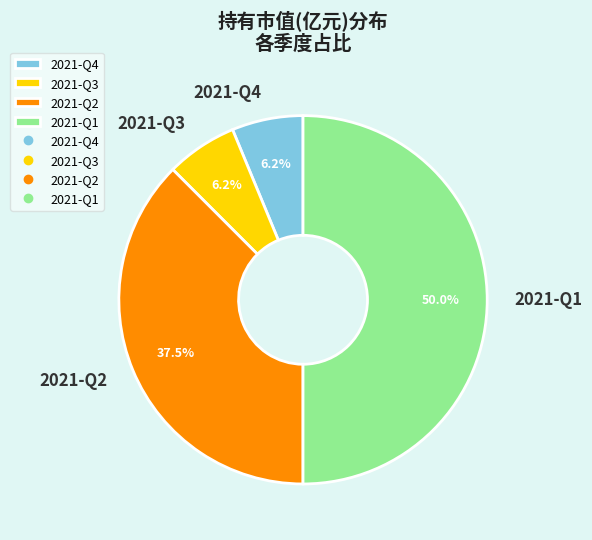

To the nearest percent, what portion does 2021-Q4 represent?

6%